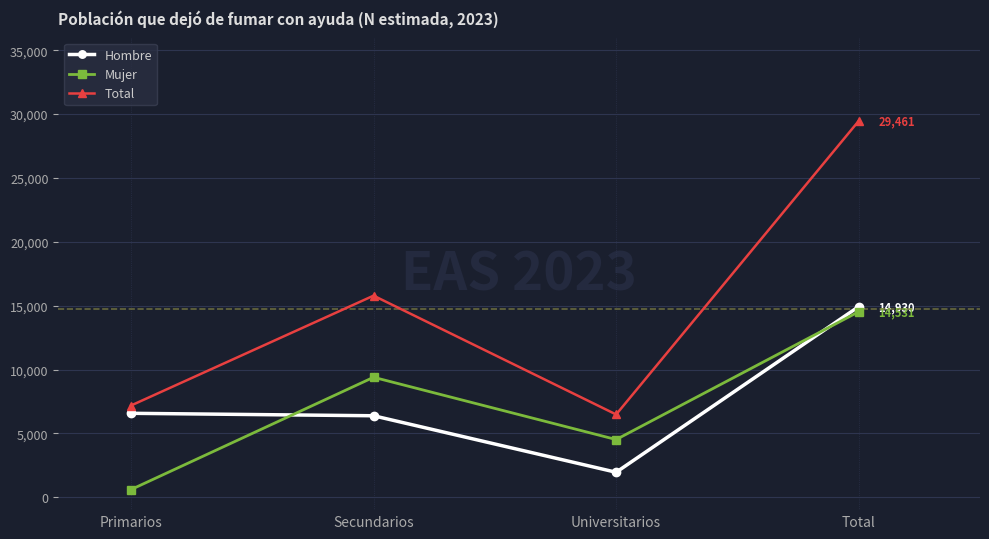

Reading left to right, list all the values displayed in this chart.

Hombre: Primarios=6579	Secundarios=6387	Universitarios=1964	Total=14930
Mujer: Primarios=609	Secundarios=9398	Universitarios=4524	Total=14531
Total: Primarios=7188	Secundarios=15786	Universitarios=6487	Total=29461